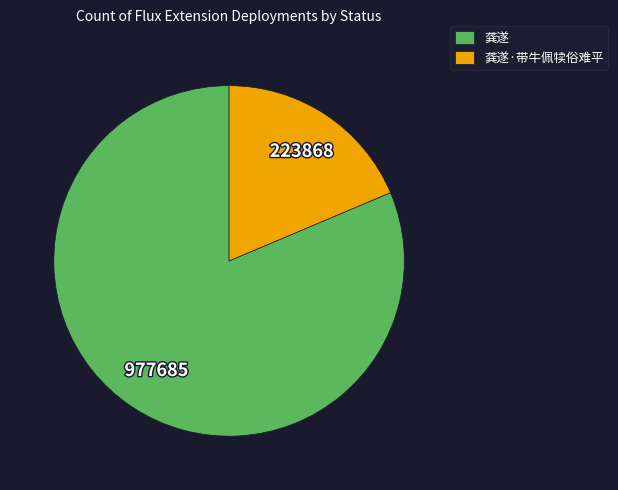

Between 龚遂·带牛佩犊俗难平 and 龚遂, which is larger?

龚遂